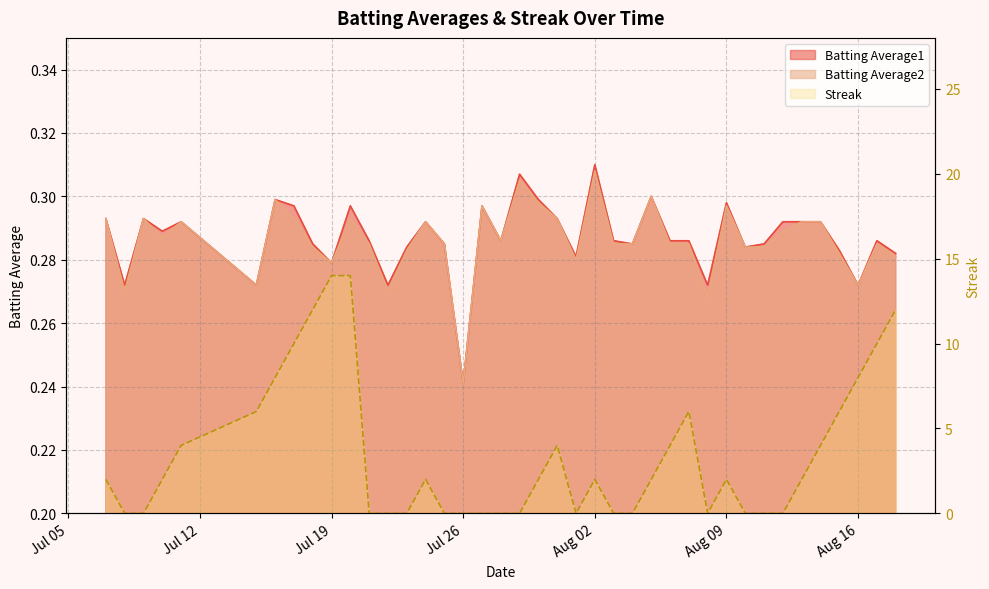

How many lines are shown in the chart?

3